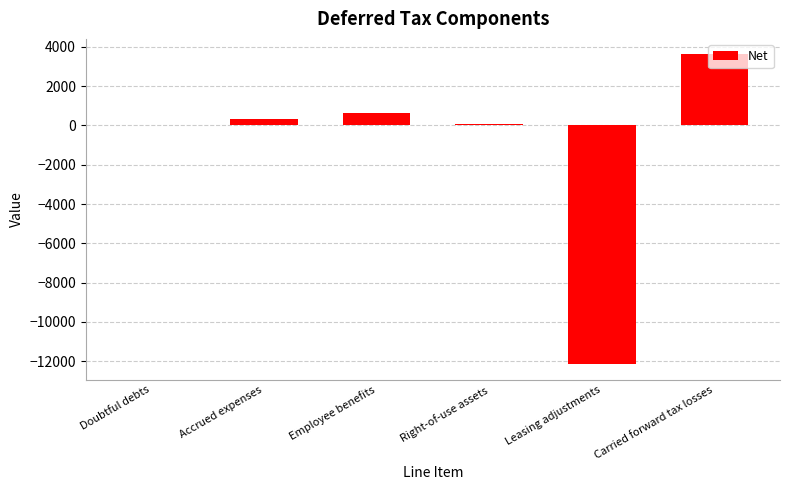

The value at Leasing adjustments is -12156. True or false?

True